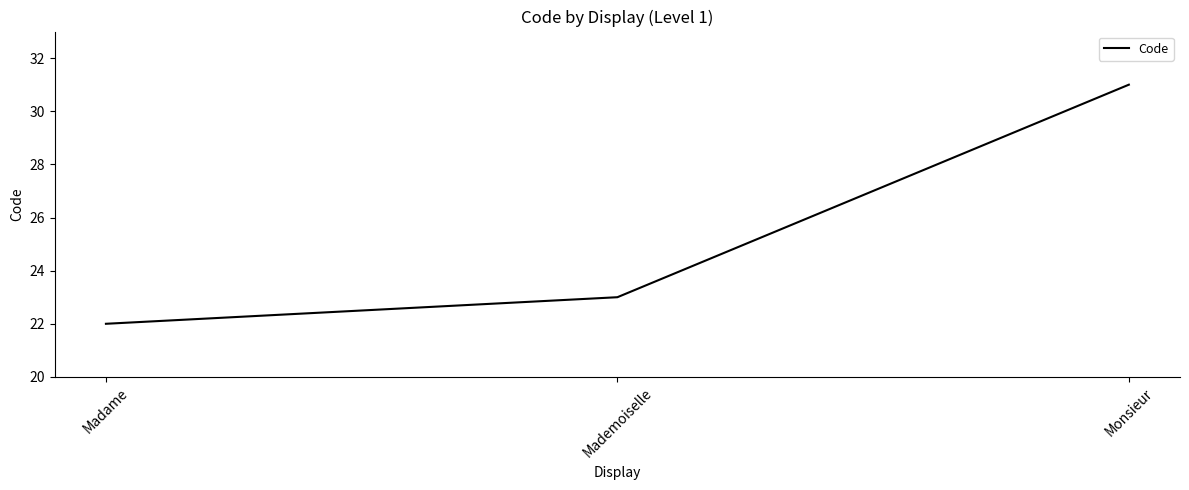

Approximately how many times larger is the value at Mademoiselle compared to Monsieur?

0.7